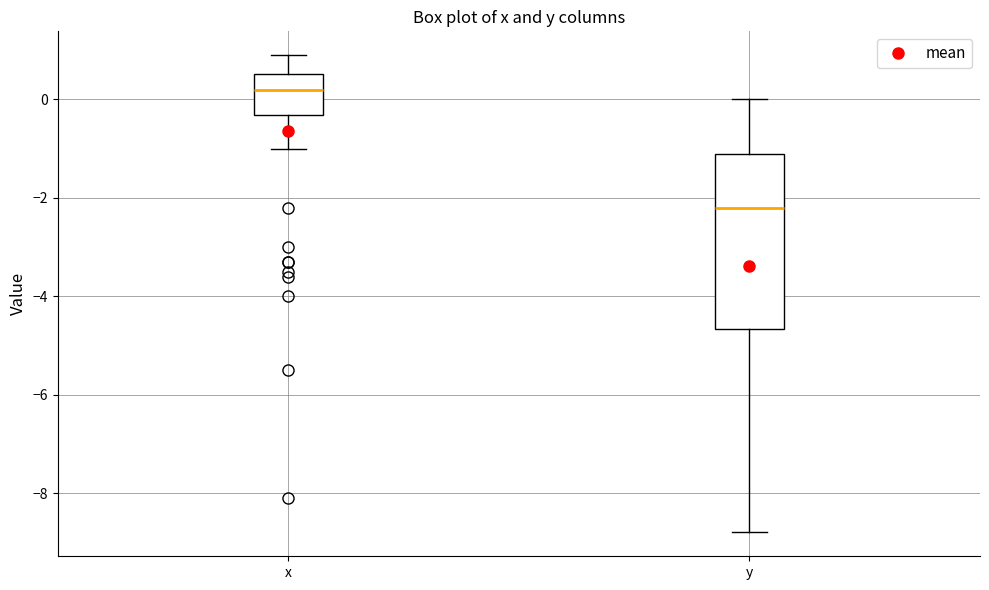

Where does the upper whisker of the box for y end on the y-axis? The values are not printed on the chart, so give them approximately, as read against the axis.

0.0